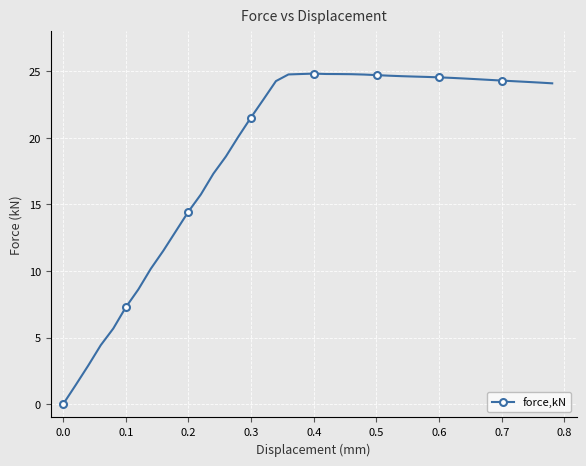

What is the value of the 20th point from the left?

24.8